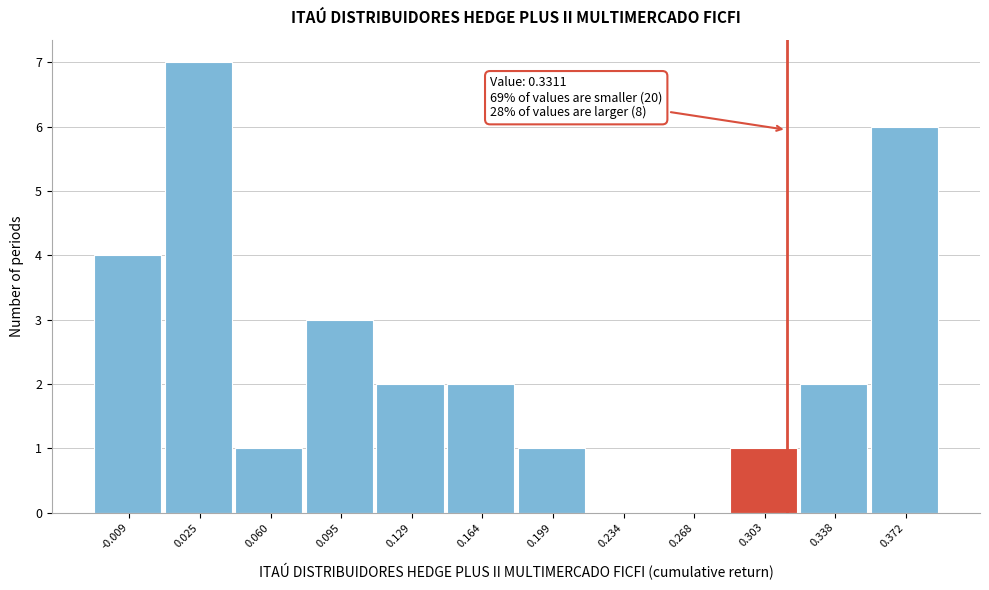

Reading right to left, transcribe all the data shown in this chart.

0.372=6	0.338=2	0.303=1	0.268=0	0.234=0	0.199=1	0.164=2	0.129=2	0.095=3	0.060=1	0.025=7	-0.009=4